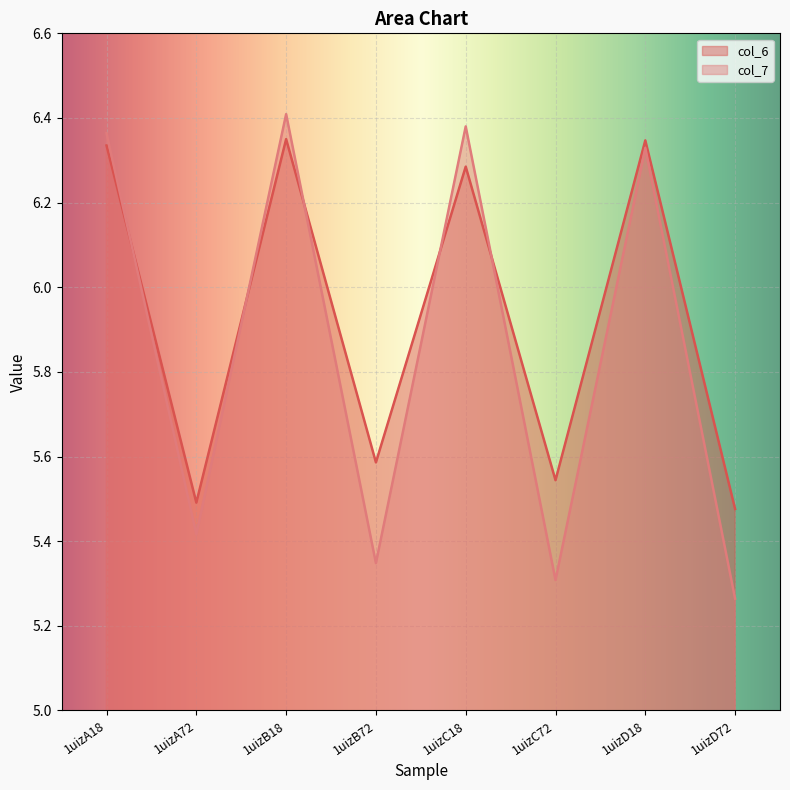

In col_7, how many points are higher than both neighbors (excluding endpoints)?

3